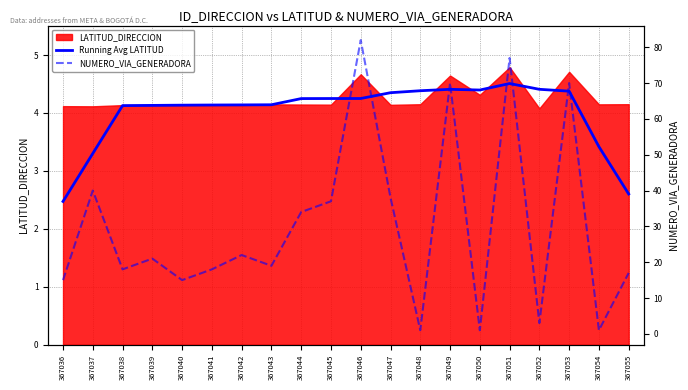

At which category does Running Avg LATITUD reach its first local valley?

367050